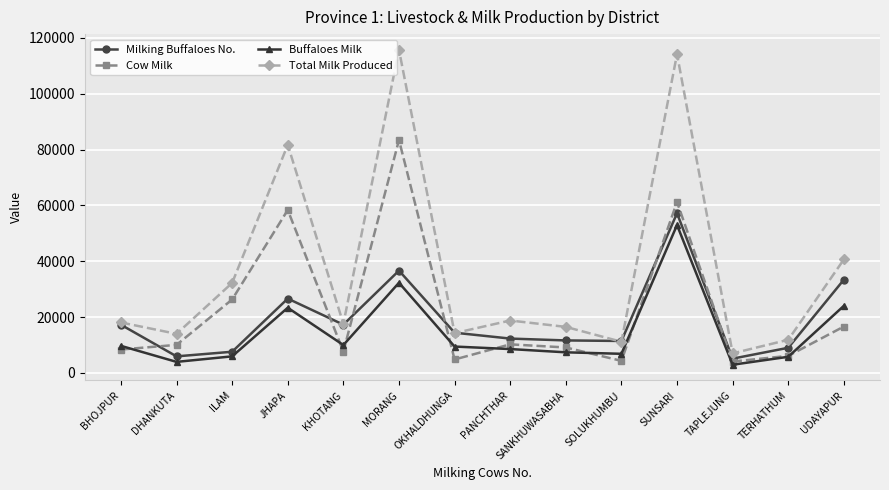

What is the spread (max minus min) of values at PANCHTHAR?

10228